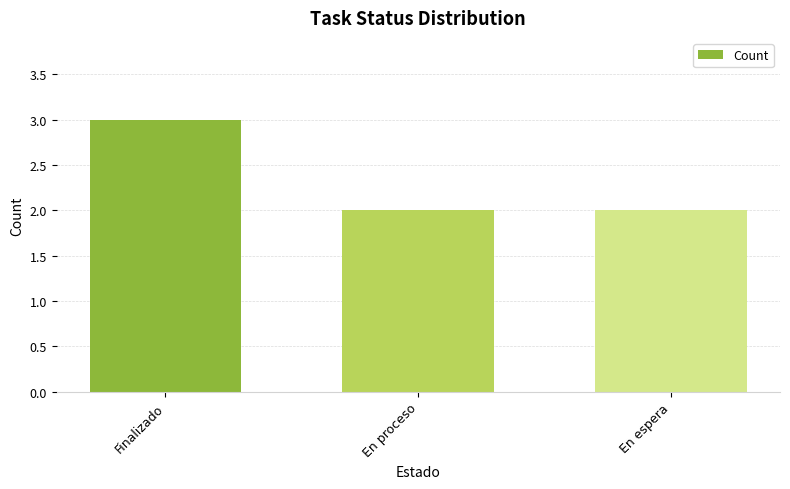

What is the difference between the maximum and minimum values?

1